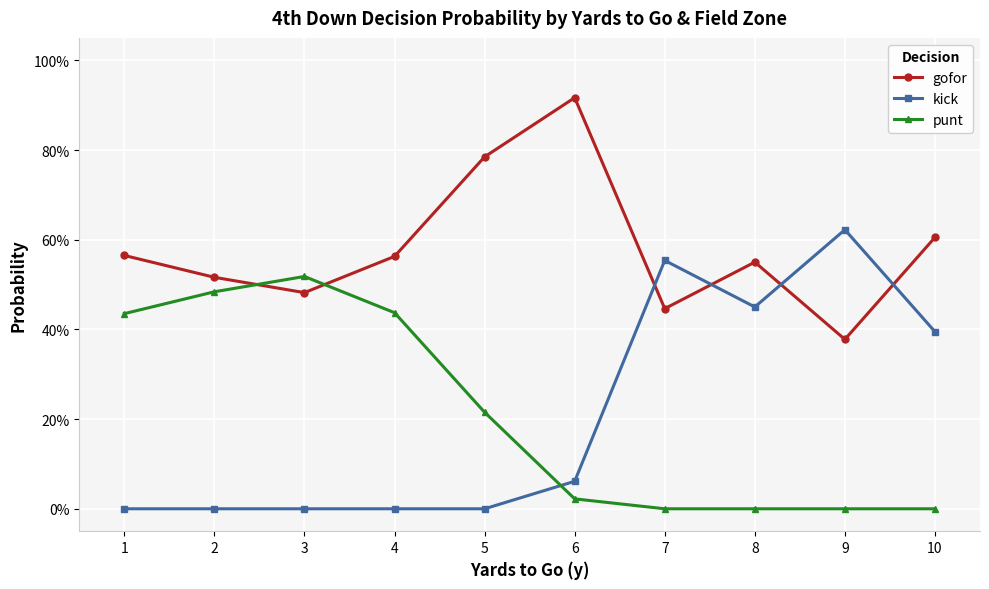

At which label does kick reach its peak?

9